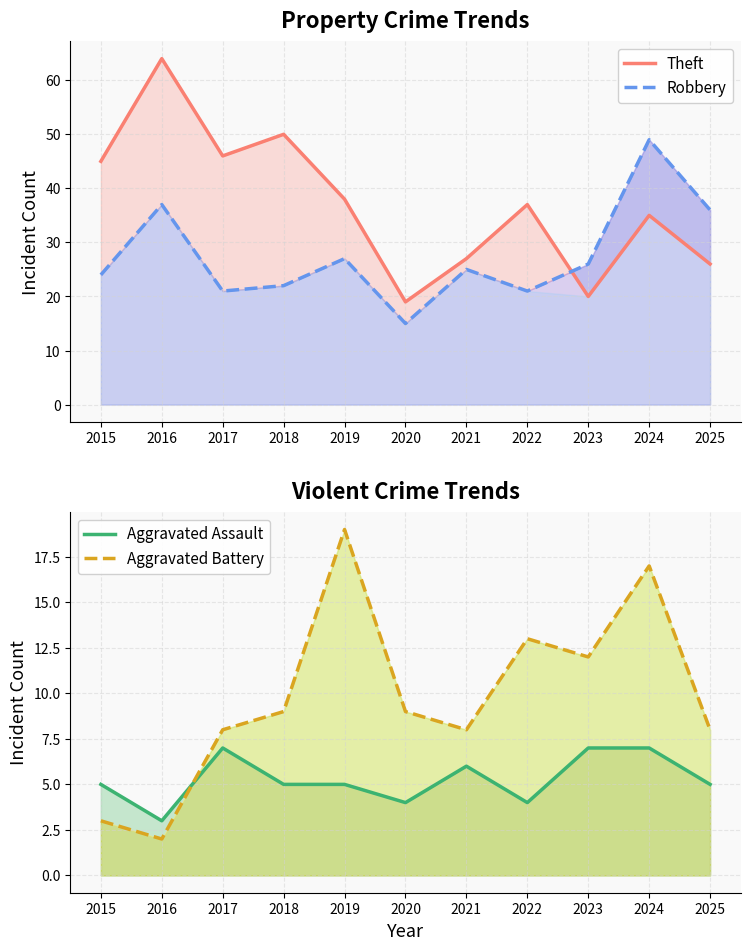

Reading left to right, extract all data points from this chart.

Theft: 2015=45	2016=64	2017=46	2018=50	2019=38	2020=19	2021=27	2022=37	2023=20	2024=35	2025=26
Robbery: 2015=24	2016=37	2017=21	2018=22	2019=27	2020=15	2021=25	2022=21	2023=26	2024=49	2025=36
Aggravated Assault: 2015=5	2016=3	2017=7	2018=5	2019=5	2020=4	2021=6	2022=4	2023=7	2024=7	2025=5
Aggravated Battery: 2015=3	2016=2	2017=8	2018=9	2019=19	2020=9	2021=8	2022=13	2023=12	2024=17	2025=8